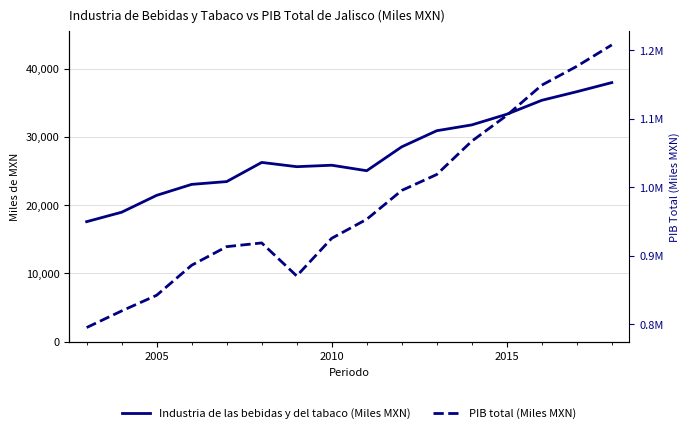

Is the value of Industria de las bebidas y del tabaco (Miles MXN) at 10 greater than the value of PIB total (Miles MXN) at 5?

No